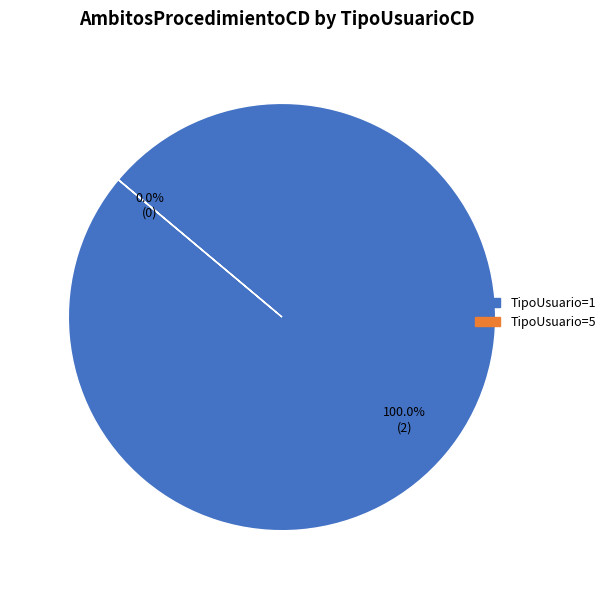

What is the total percentage of 5 and 1?

100.0%